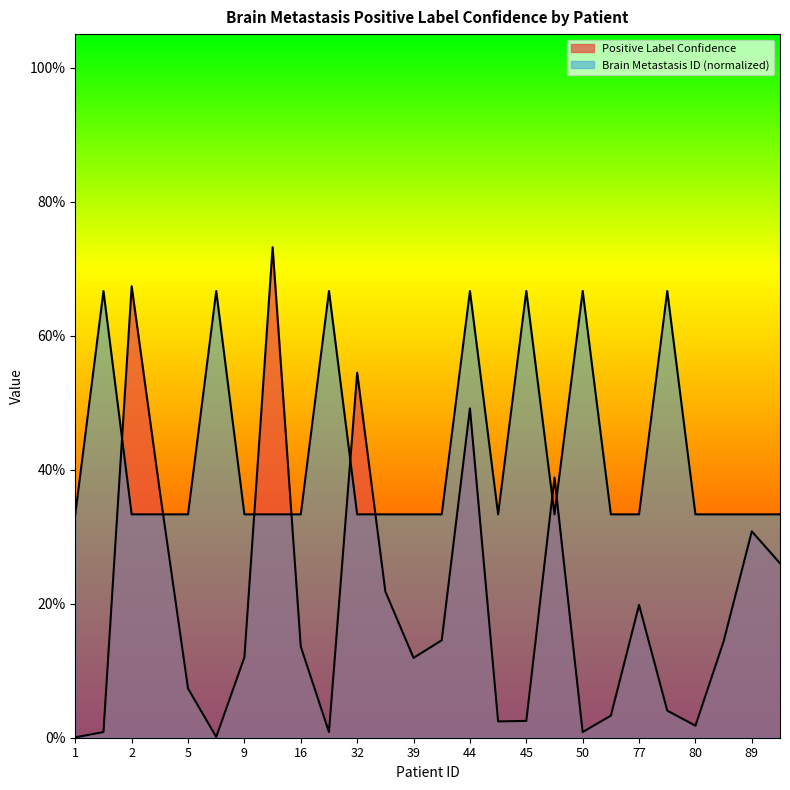

At which category is the sum across all series the highest?

44